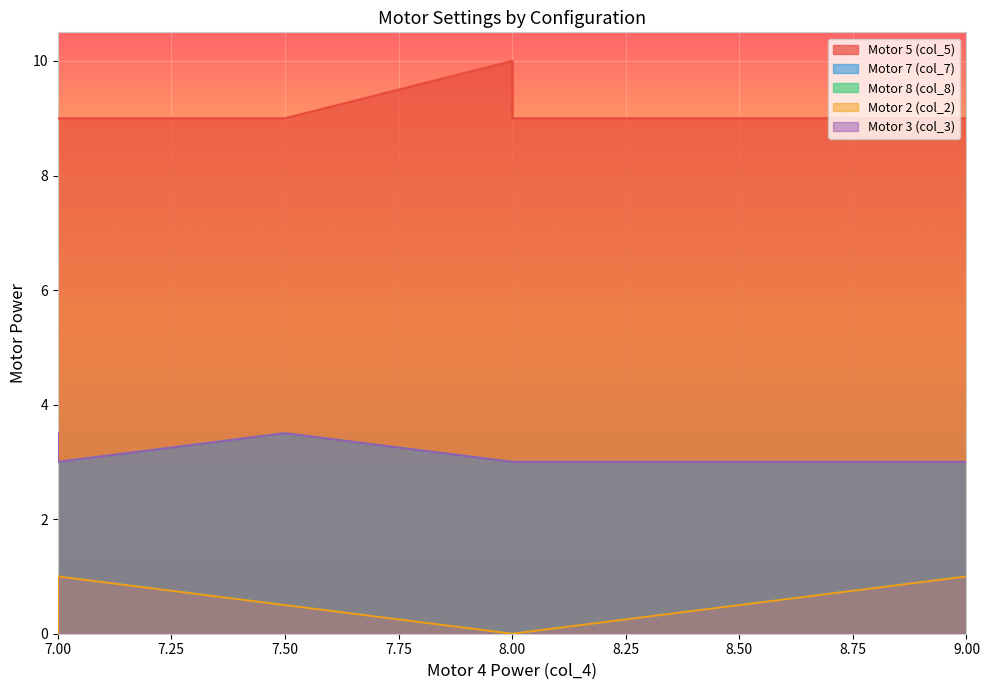

Reading right to left, extract all data points from this chart.

Motor 5 (col_5): 9.0	9.0	9.0	9.0	9.0	9.0	9.0	9.0	9.0	9.0	9.0	9.0	9.0	9.0	9.0	9.0	10.0	9.0	10.0	9.0	10.0	9.0	10.0	9.0
Motor 7 (col_7): 0.5	1.0	0.5	0.5	1.0	0.0	0.0	1.0	0.0	0.0	0.0	0.0	1.0	0.0	0.0	1.0	0.0	0.0	0.0	1.0	0.0	1.0	0.0	1.0
Motor 8 (col_8): 3.5	3.0	3.5	3.5	3.0	3.0	3.0	3.0	3.0	3.0	3.0	3.0	3.0	3.0	3.0	3.0	3.0	3.0	3.0	3.0	3.0	3.0	3.0	3.0
Motor 2 (col_2): 0.5	1.0	0.5	0.5	1.0	0.0	0.0	1.0	0.0	0.0	0.0	0.0	1.0	0.0	0.0	1.0	0.0	0.0	0.0	1.0	0.0	1.0	0.0	1.0
Motor 3 (col_3): 3.5	3.0	3.5	3.5	3.0	3.0	3.0	3.0	3.0	3.0	3.0	3.0	3.0	3.0	3.0	3.0	3.0	3.0	3.0	3.0	3.0	3.0	3.0	3.0